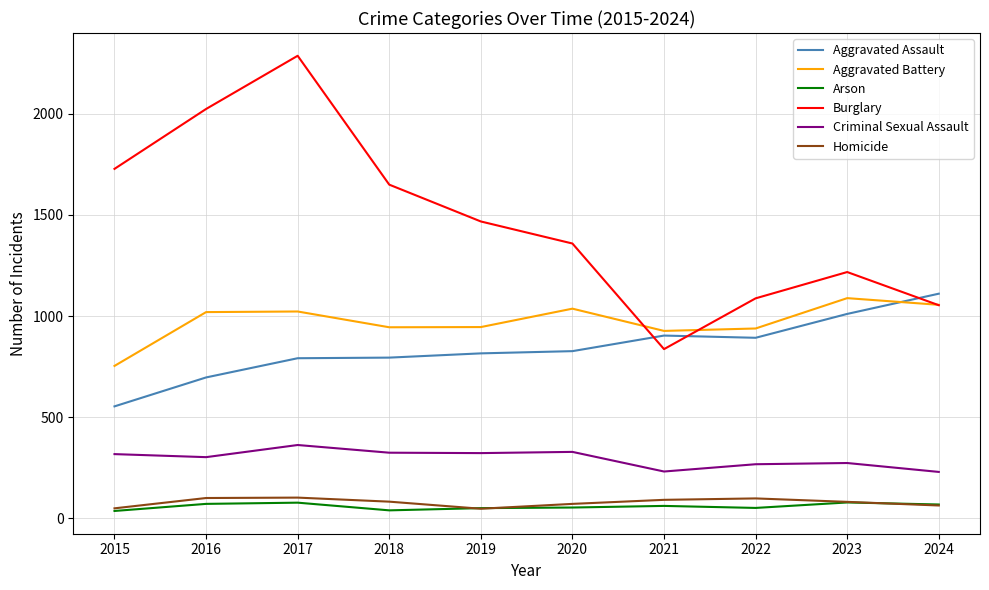

What is the difference between the highest and lowest values at 2016?

1952